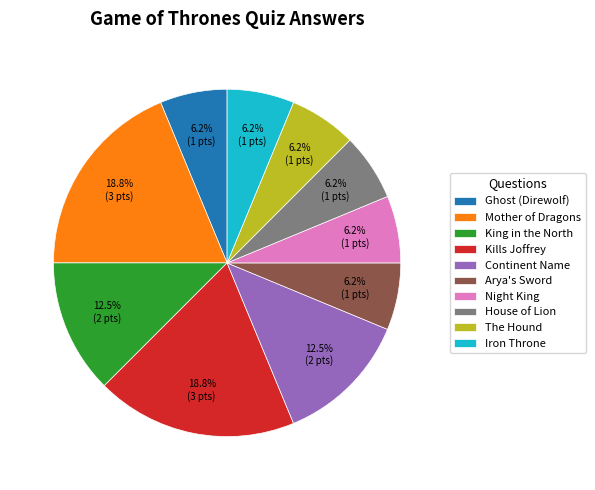

Is there any slice that represents more than half of the pie?

No